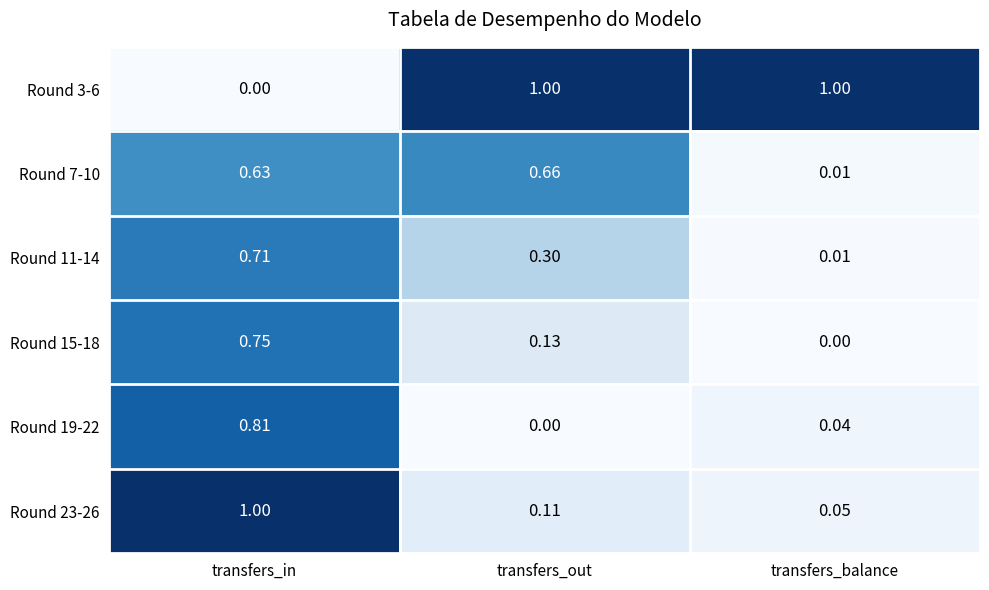

How many data points does each series have?

3